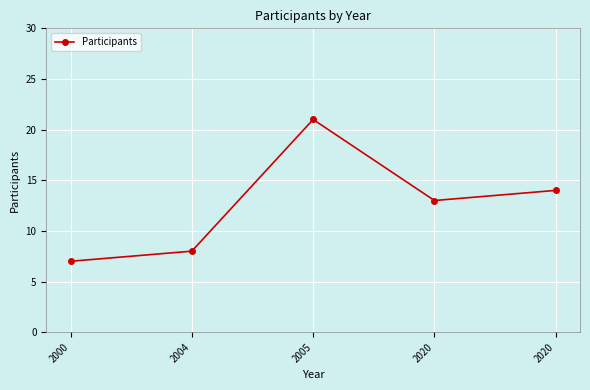

What is the approximate value at 2020, to the nearest 10?

10